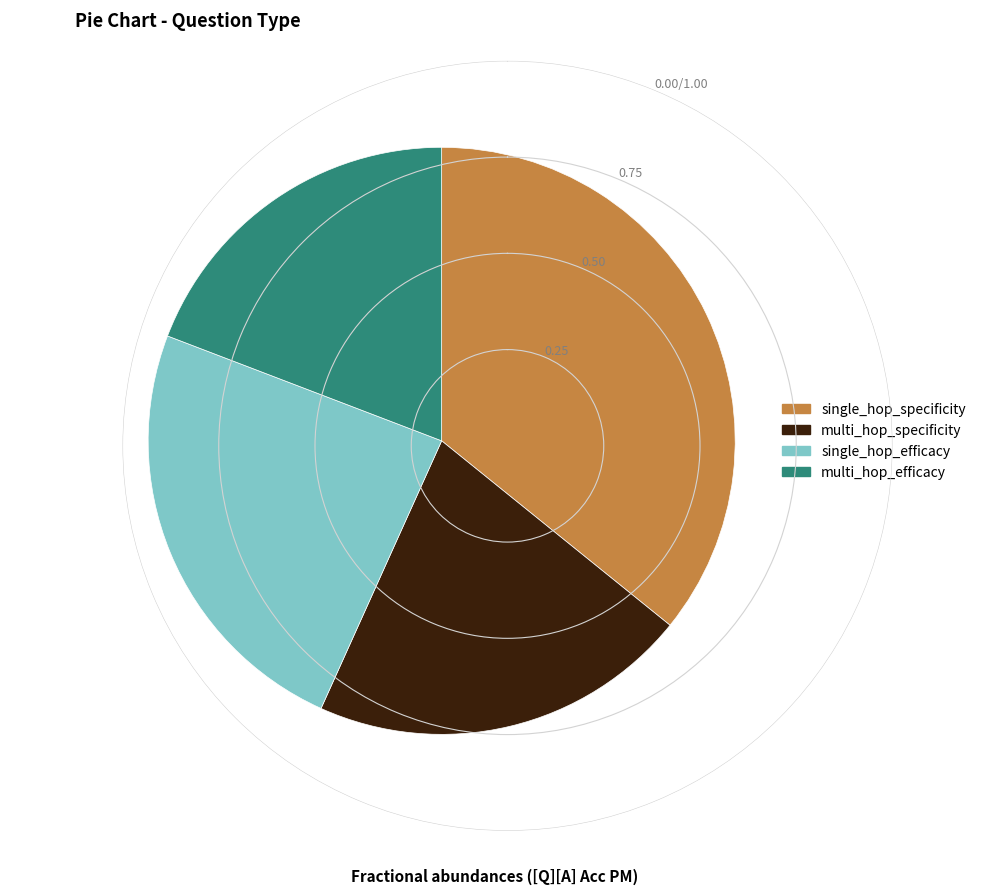

Between single_hop_efficacy and multi_hop_efficacy, which is larger?

single_hop_efficacy